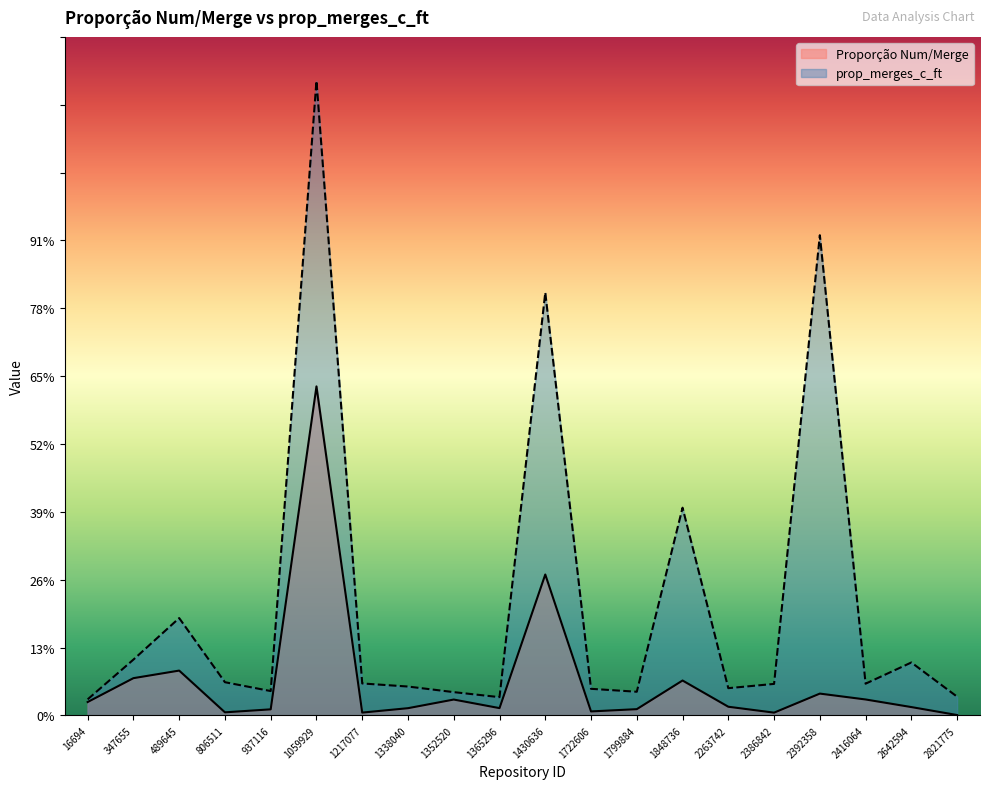

What are all the series names shown in the legend?

Proporção Num/Merge, prop_merges_c_ft